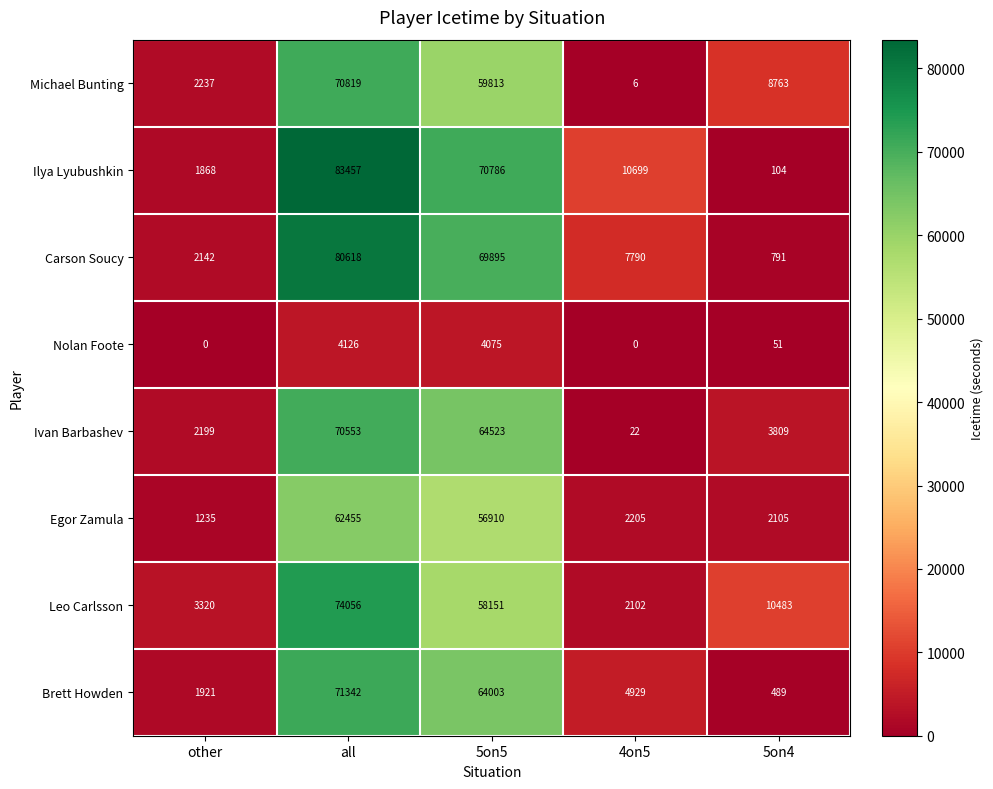

Which series changed the most between other and all?

Ilya Lyubushkin